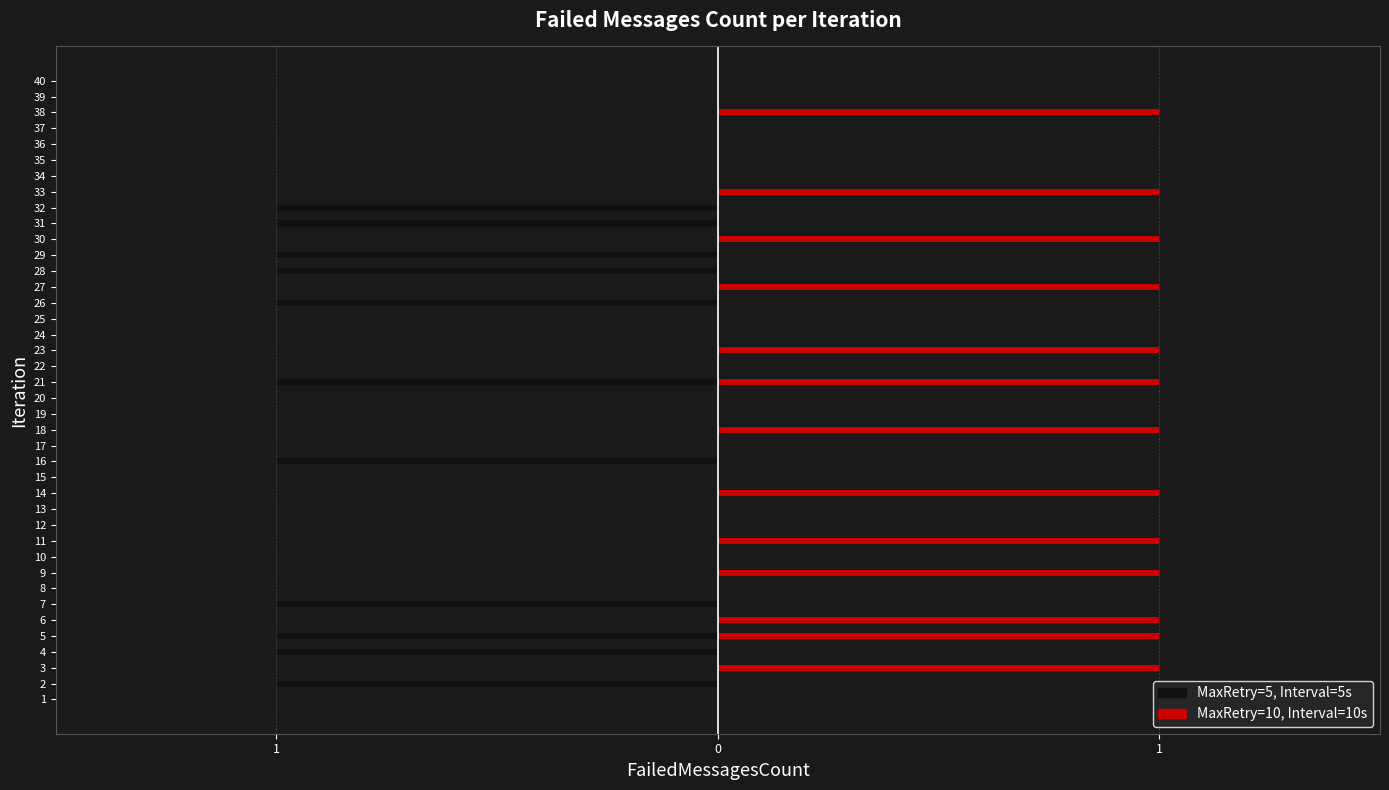

Rank the series by their average value, from highest to lowest.

MaxRetry=10, Interval=10s, MaxRetry=5, Interval=5s